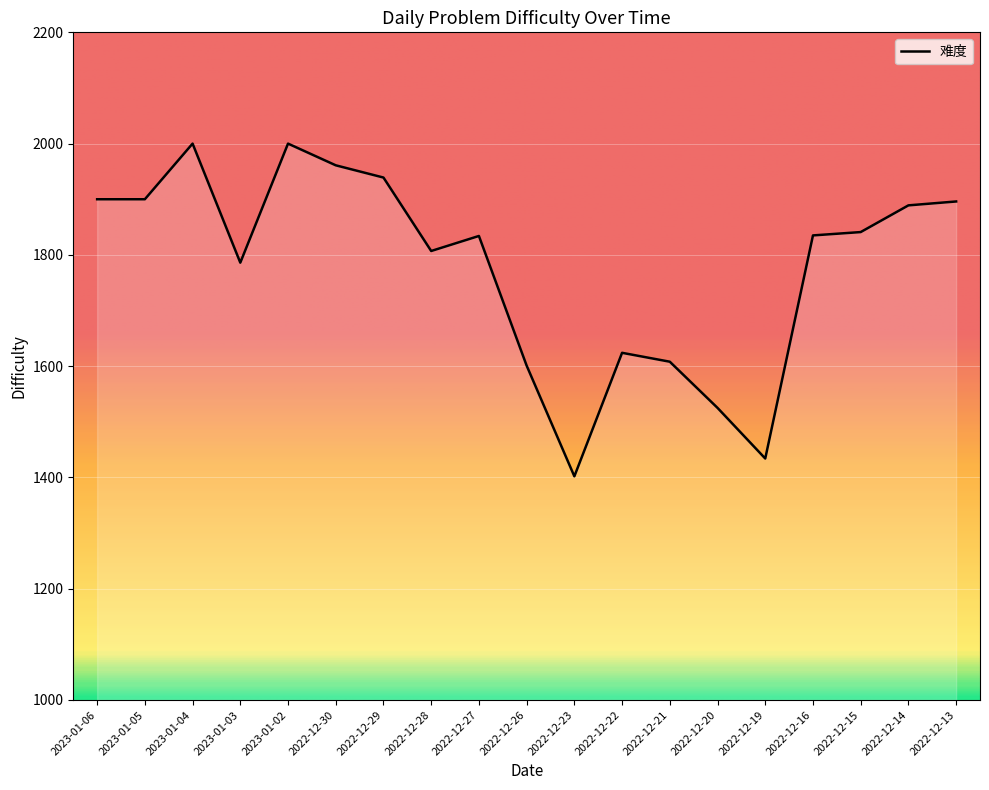

What is the change in value from 2022-12-28 to 2022-12-16?

+28